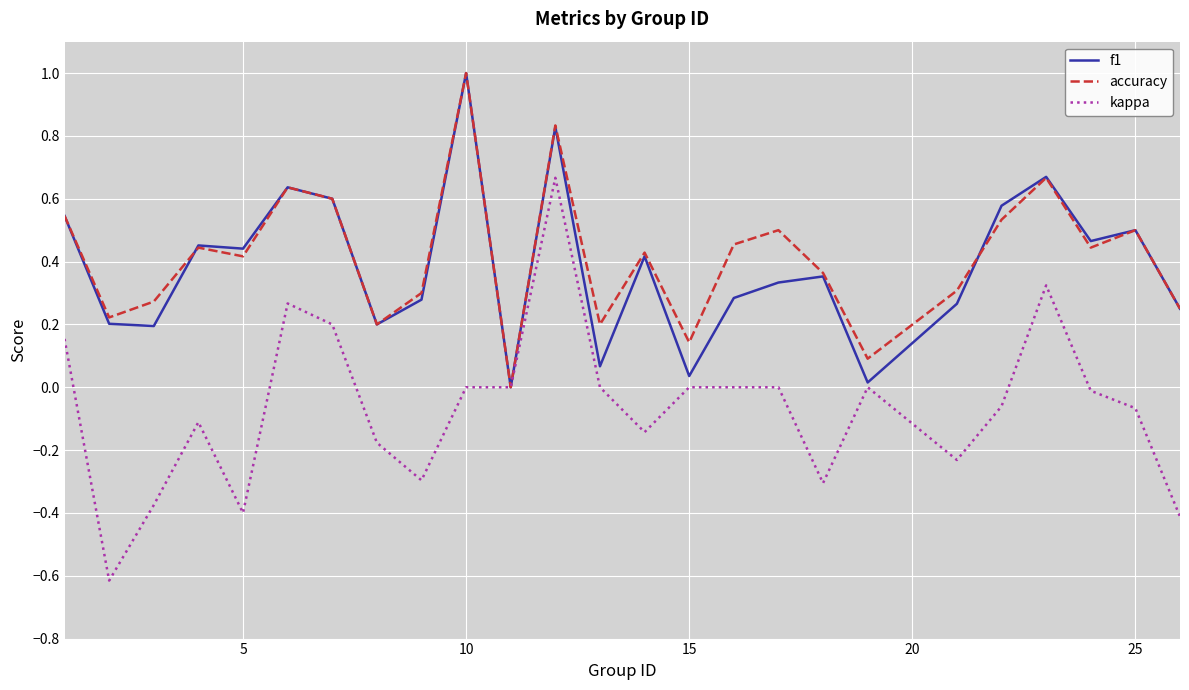

What is the difference between the maximum and second lowest values in the f1 series?

1.0